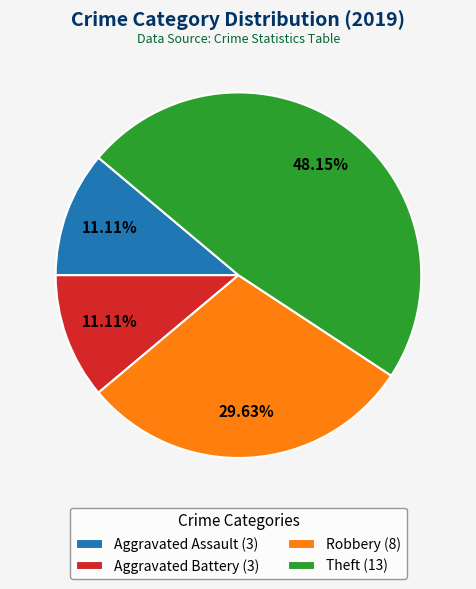

Which has a higher value, Robbery or Aggravated Battery?

Robbery